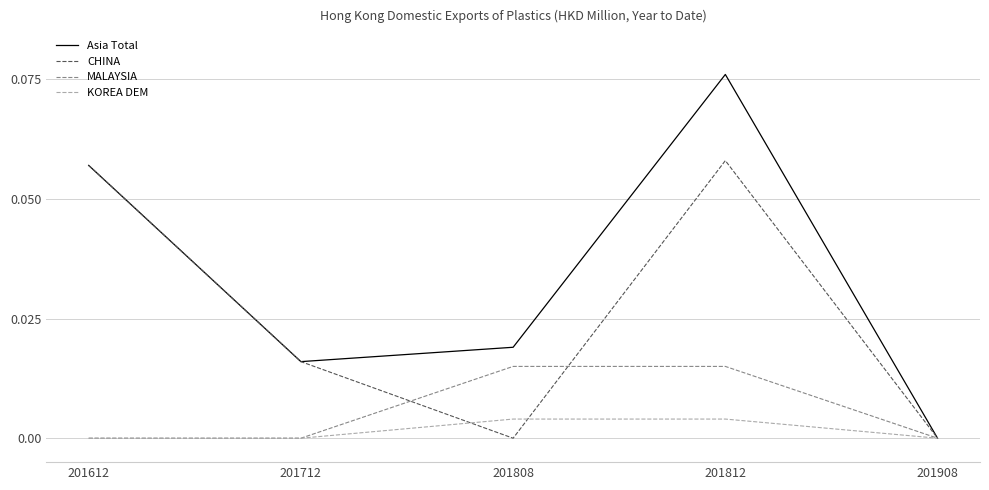

True or false: KOREA DEM has more than 2 points higher than both neighbors.

False